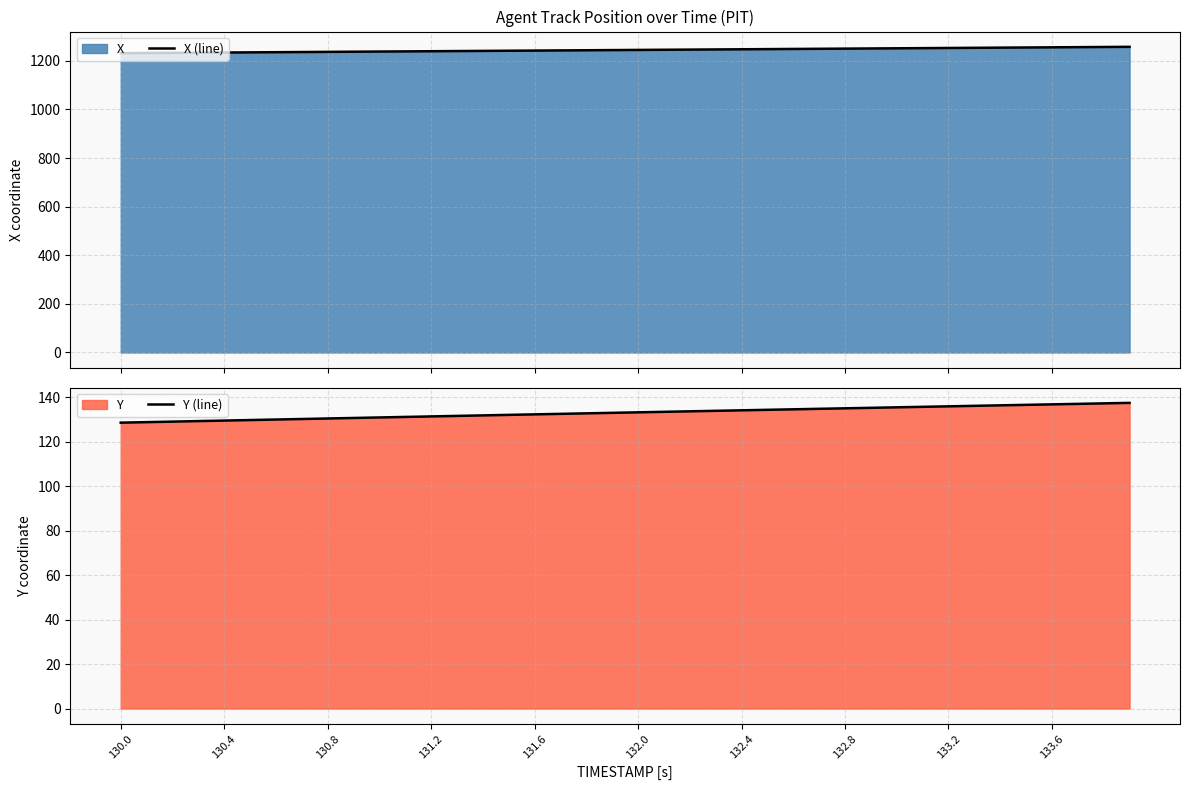

Which series has the largest total across all categories?

X (line)